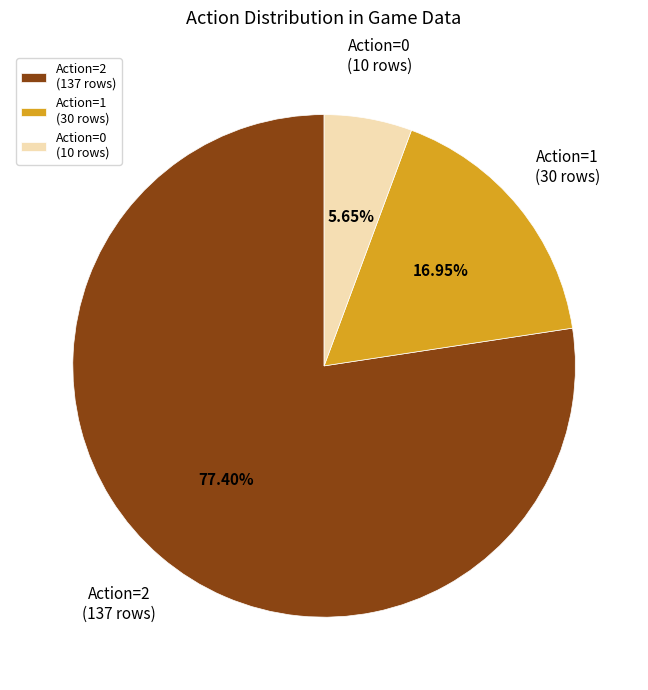

What is the ratio of the value at Action=0 (10 rows) to the value at Action=1 (30 rows)?

0.3